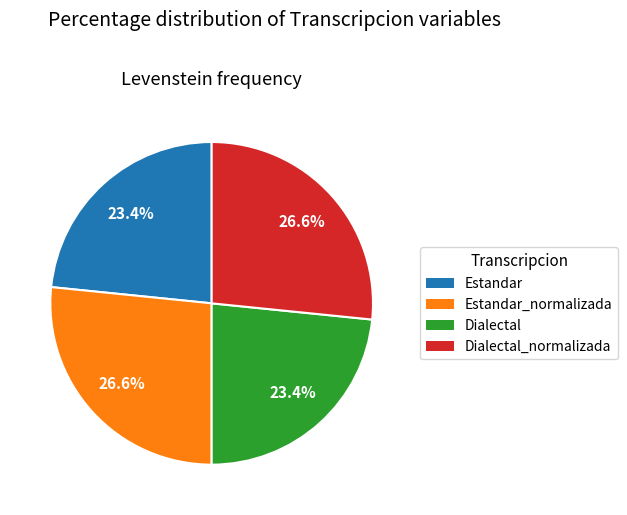

Is there a majority slice in this chart?

No